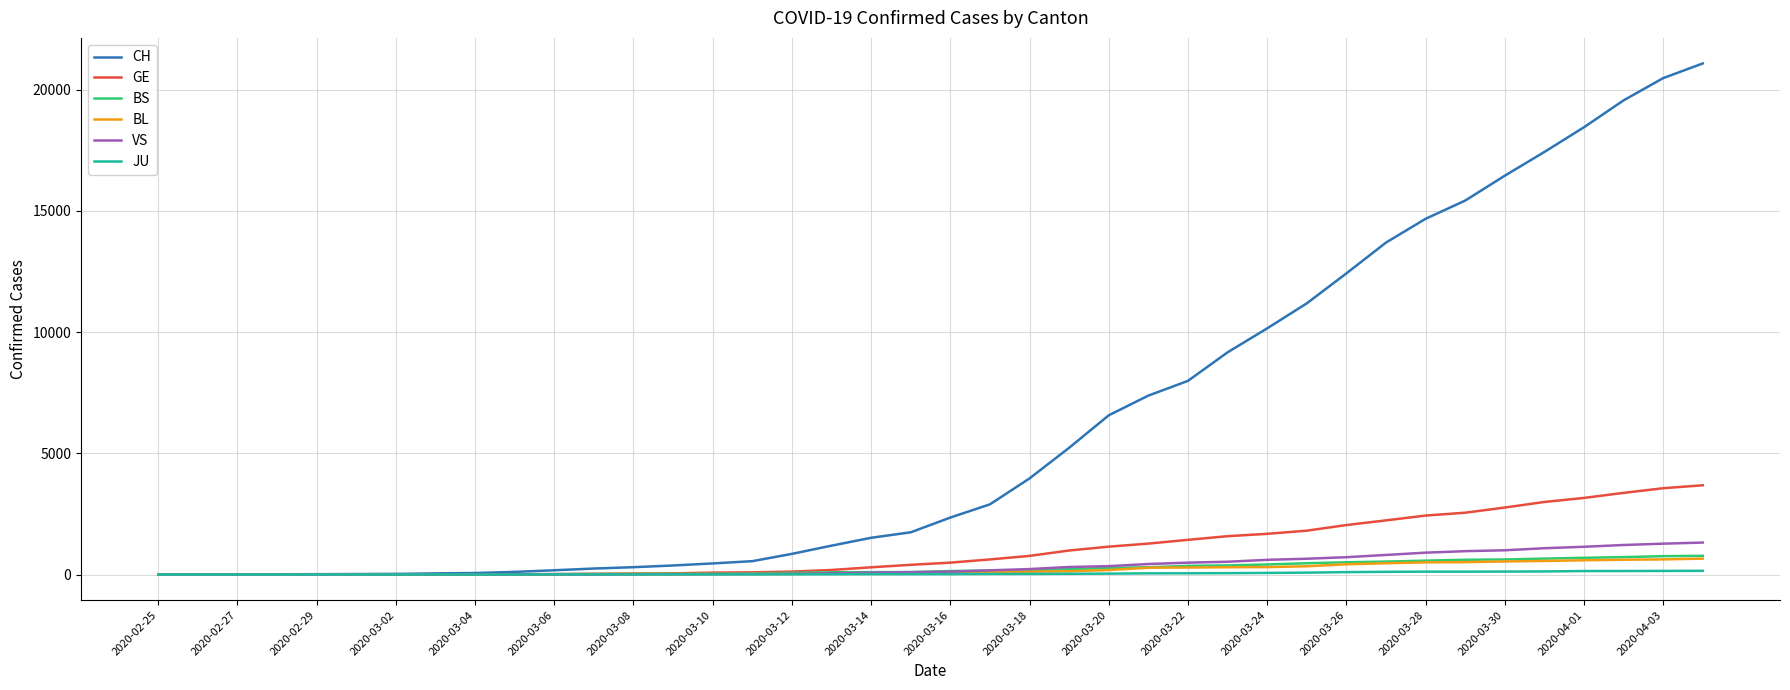

What is the highest value of the BS series?

771